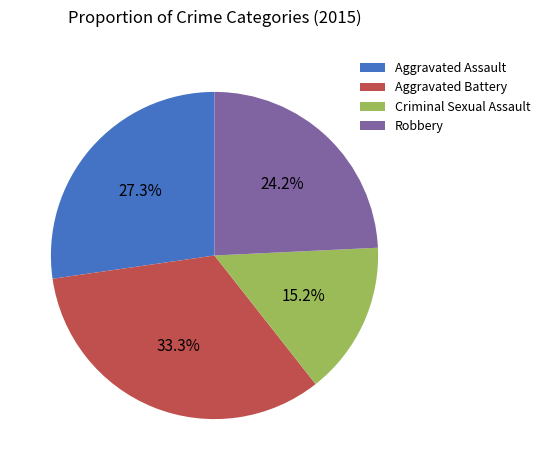

Is the sum of Aggravated Battery and Aggravated Assault greater than half?

Yes